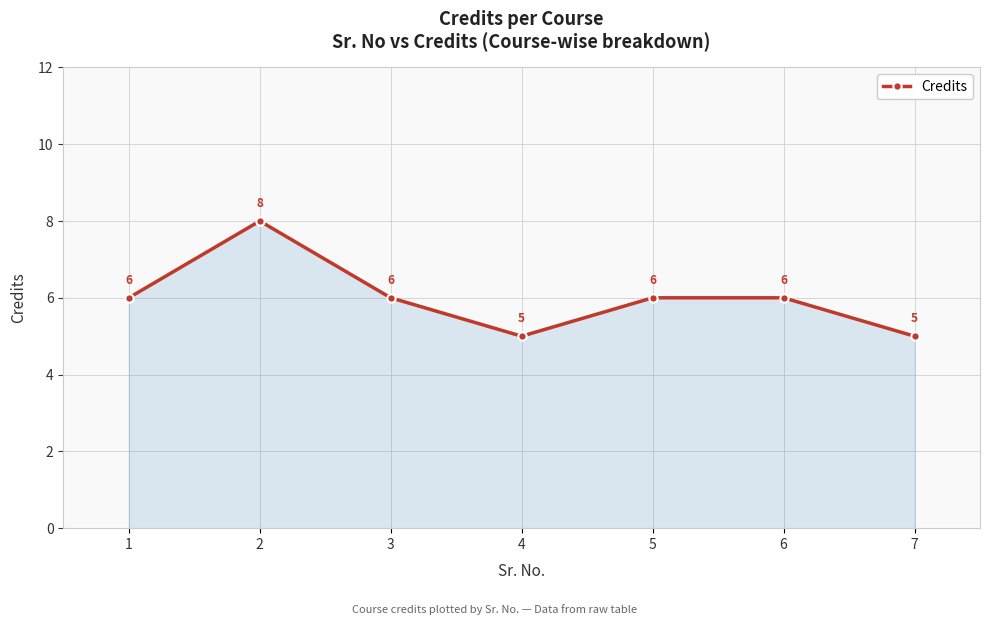

Which category has the highest value across all series?

2